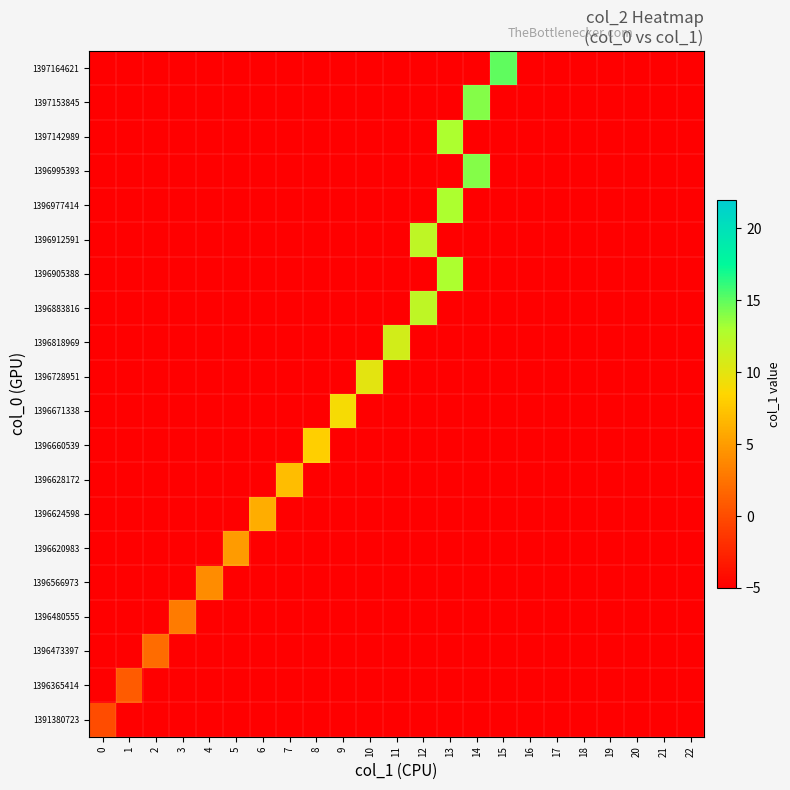

What is the greatest value displayed?

15